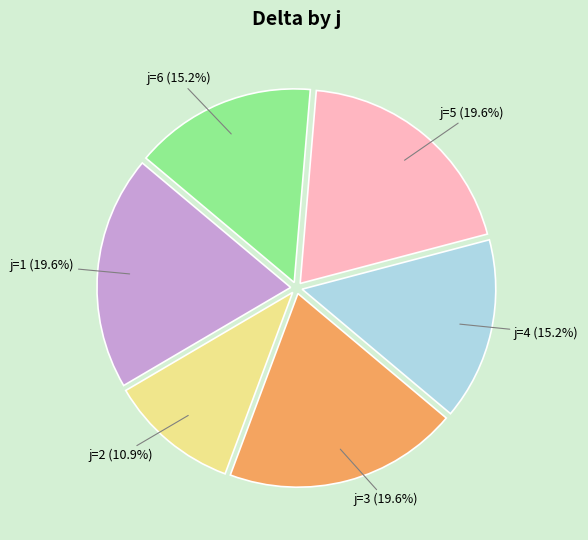

What is the smallest slice in the pie chart?

j=2 (10.9%)